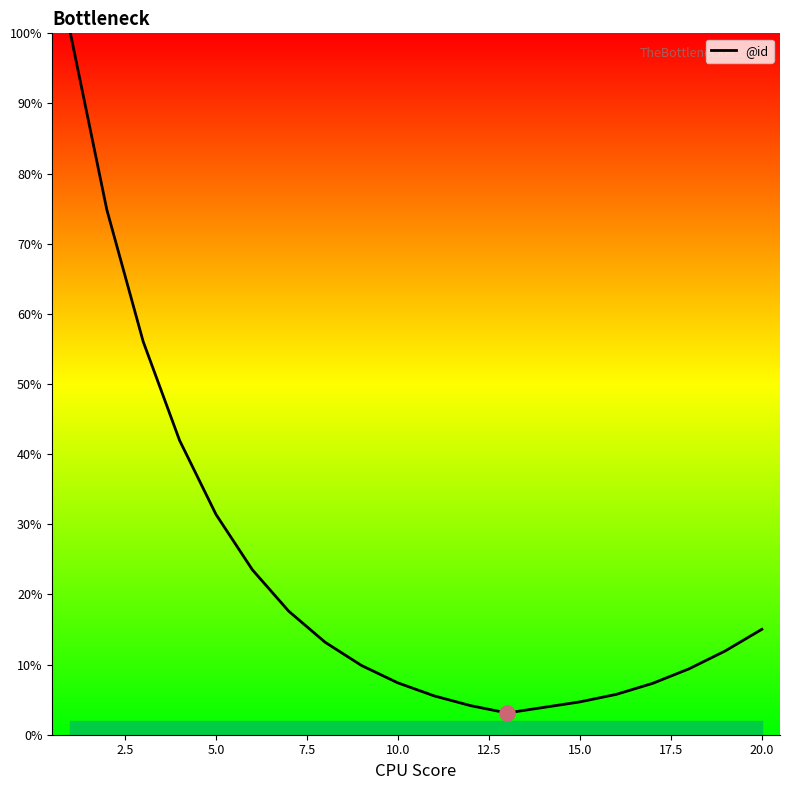

What is the maximum value shown in the chart?

100.0